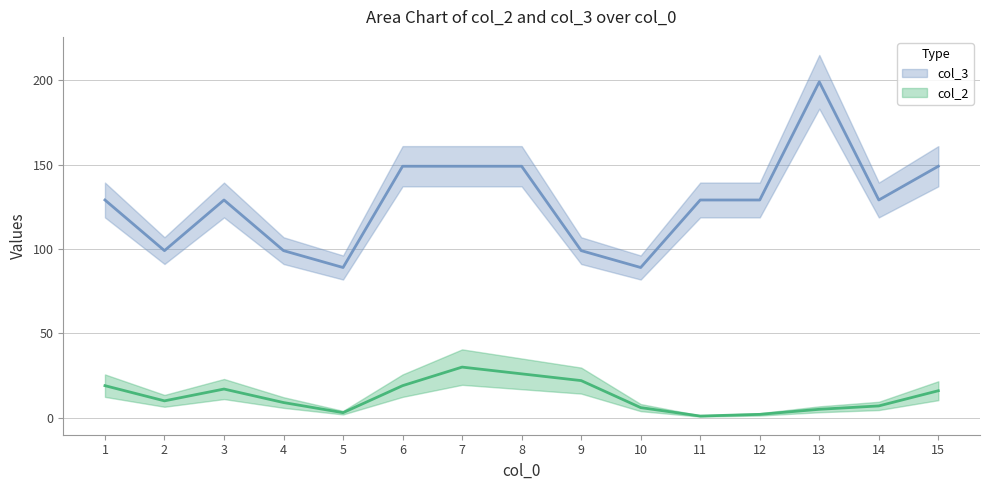

How many lines are shown in the chart?

2